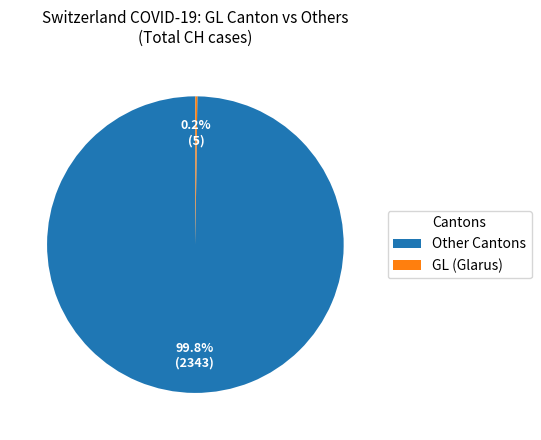

Which slice represents more than half of the pie?

Other Cantons